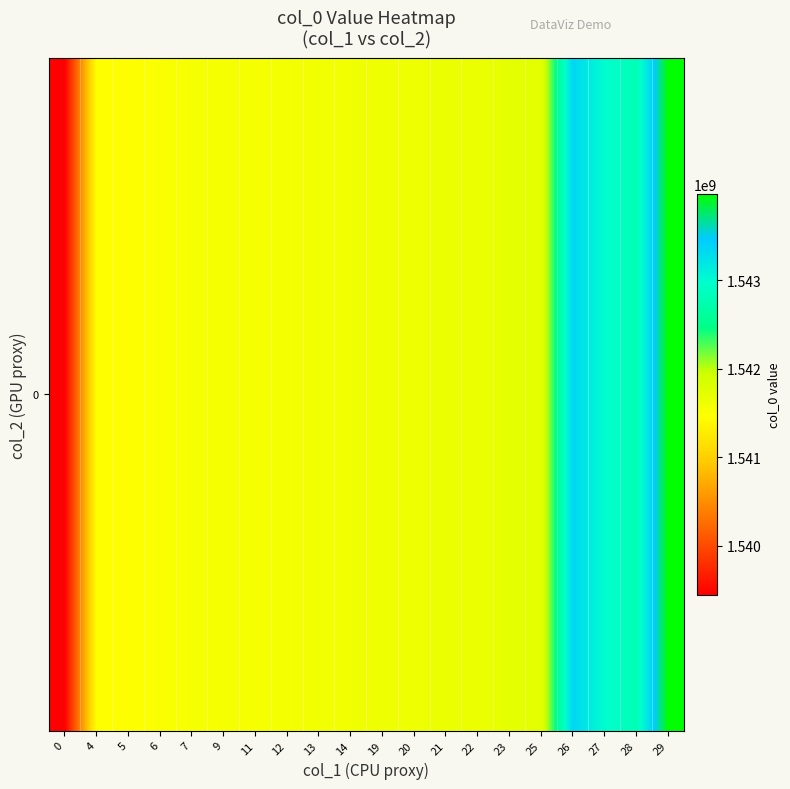

Reading left to right, what are all the values shown in this chart?

0=1539448034.0	4=1541460084.0	5=1541463628.0	6=1541506878.0	7=1541539274.0	9=1541543009.0	11=1541546411.0	12=1541564406.0	13=1541596798.0	14=1541604000.0	19=1541629310.0	20=1541632872.0	21=1541654403.0	22=1541640102.0	23=1541712431.0	25=1541716115.0	26=1543355183.6	27=1542981509.7	28=1542795722.0	29=1543974859.0